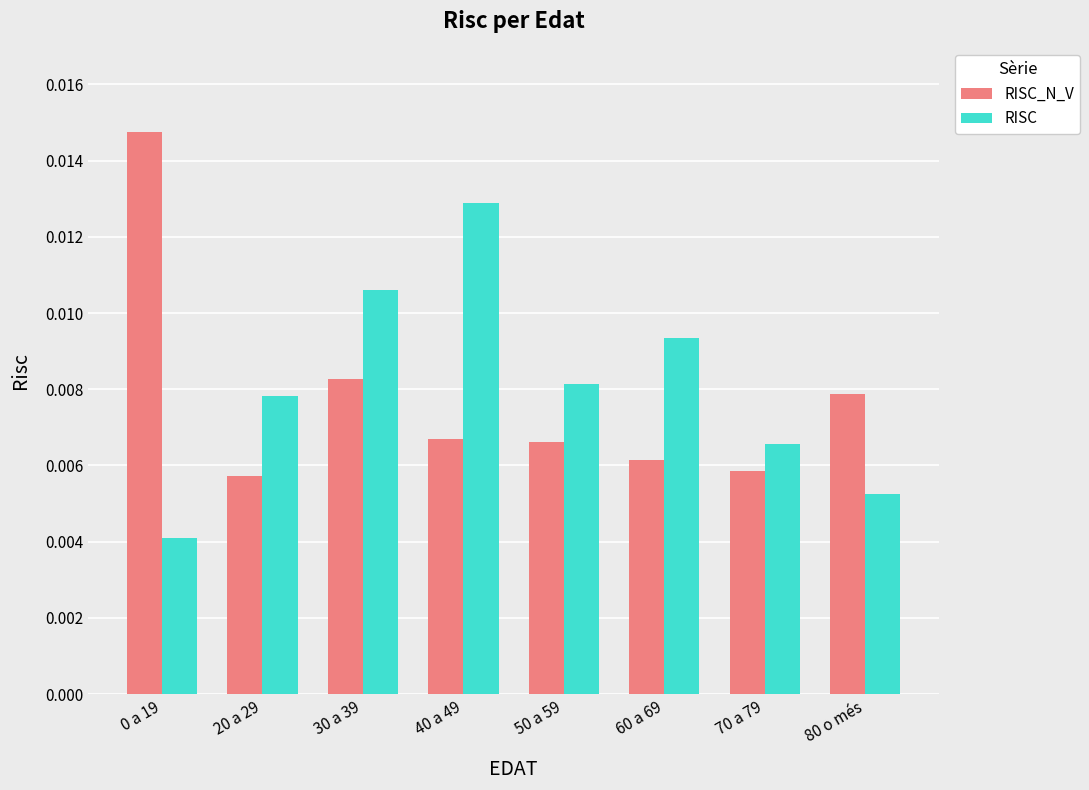

Rank the series at 20 a 29 from lowest to highest value.

RISC_N_V, RISC